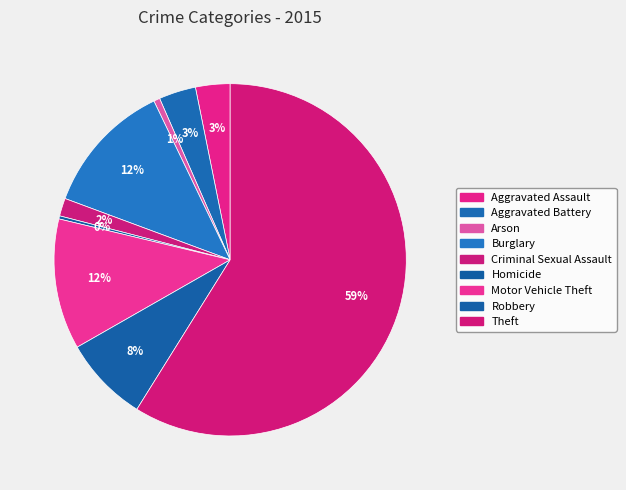

Count the number of slices in the pie.

9